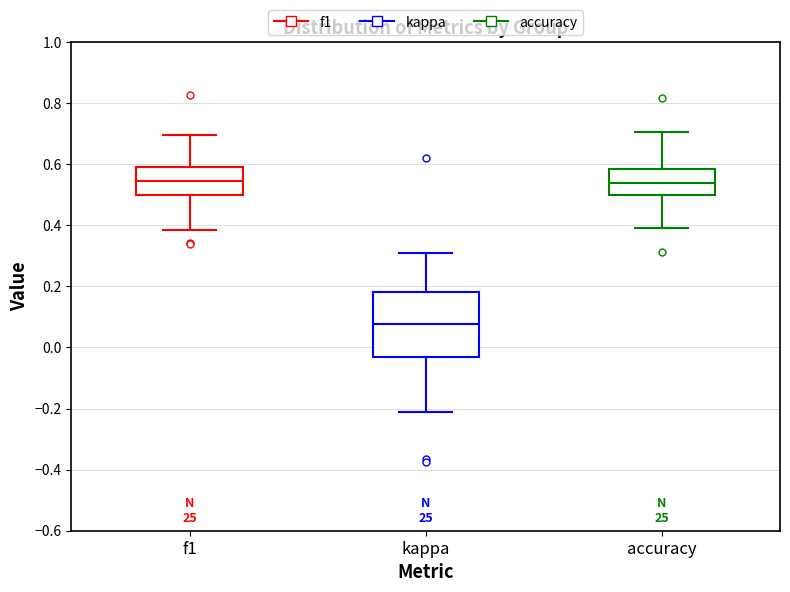

Where is the lower edge of the box for f1 on the y-axis? The values are not printed on the chart, so give them approximately, as read against the axis.

0.50